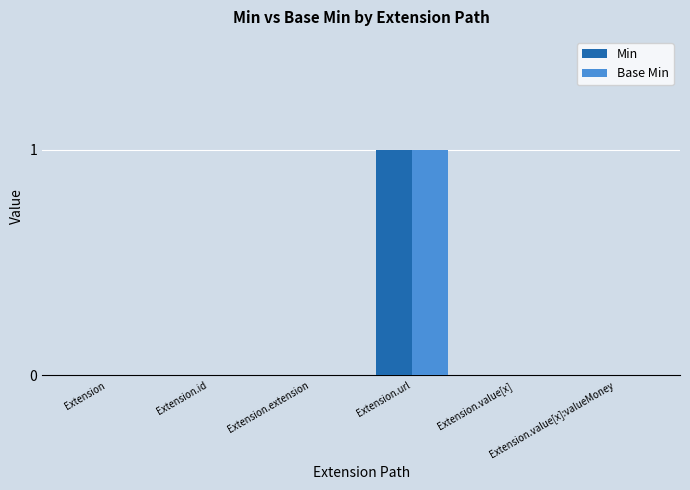

Count the number of data series in this chart.

2